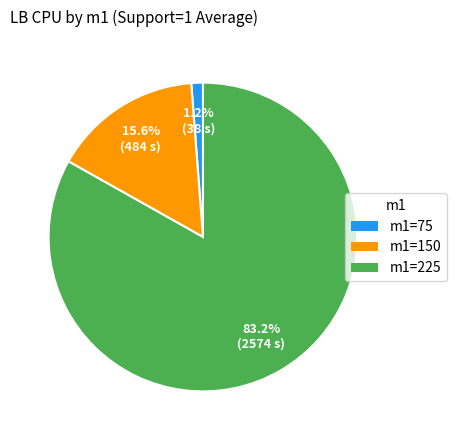

Does any single category account for the majority?

Yes